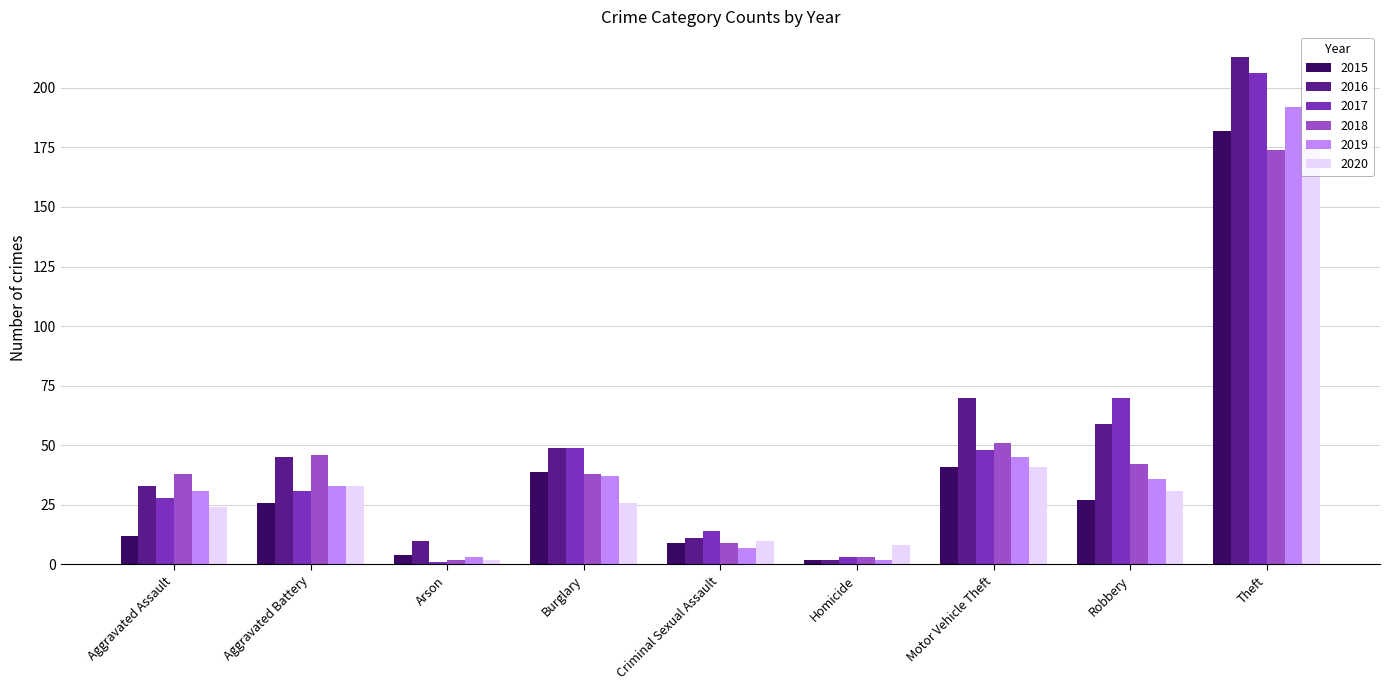

The 2020 series shows 17 at Criminal Sexual Assault. True or false?

False